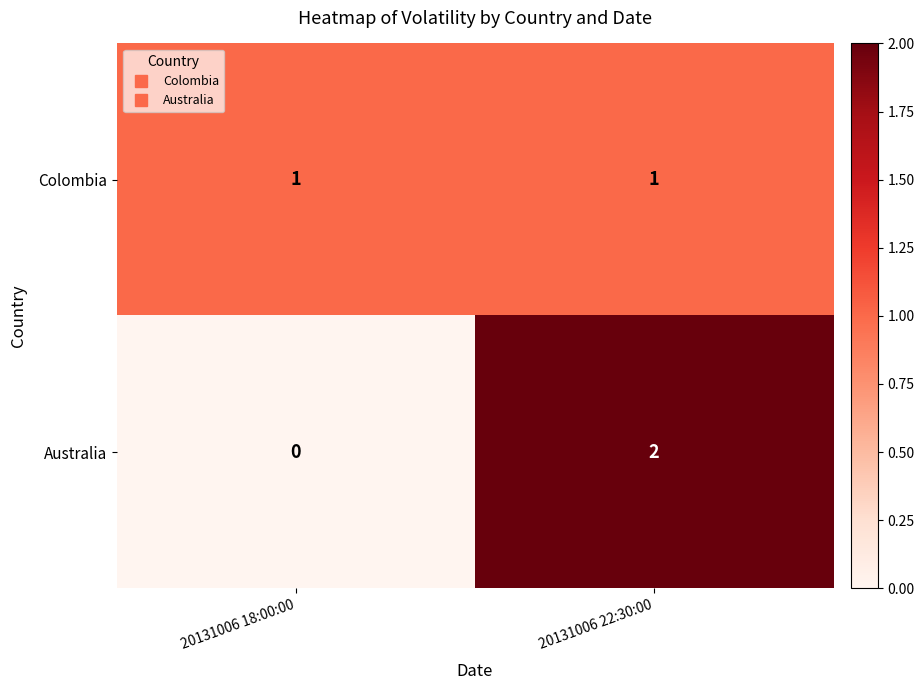

True or false: Colombia has a value of 1 at 20131006 18:00:00.

True